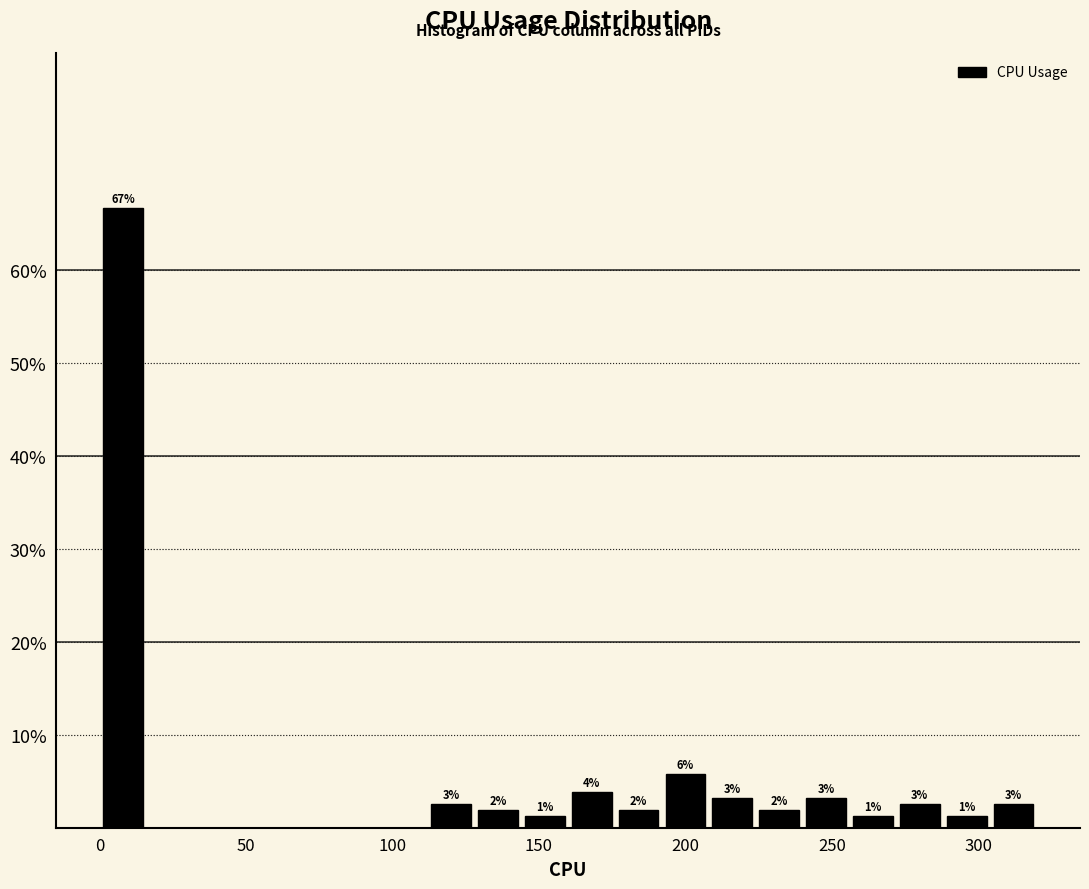

Read against the x-axis, roughly where is the centre of the tallest bar?

10